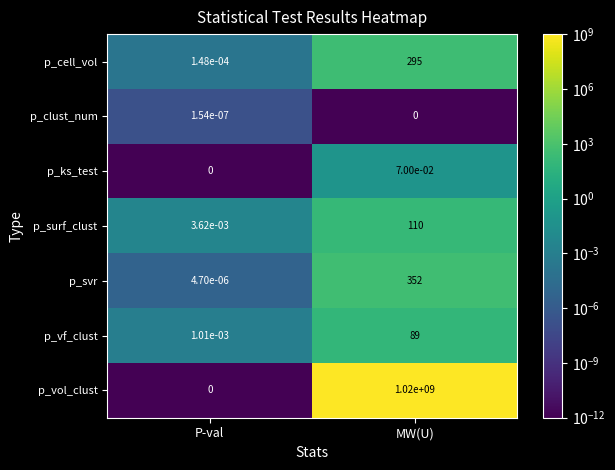

True or false: p_vf_clust has a value of 41.2 at MW(U).

False